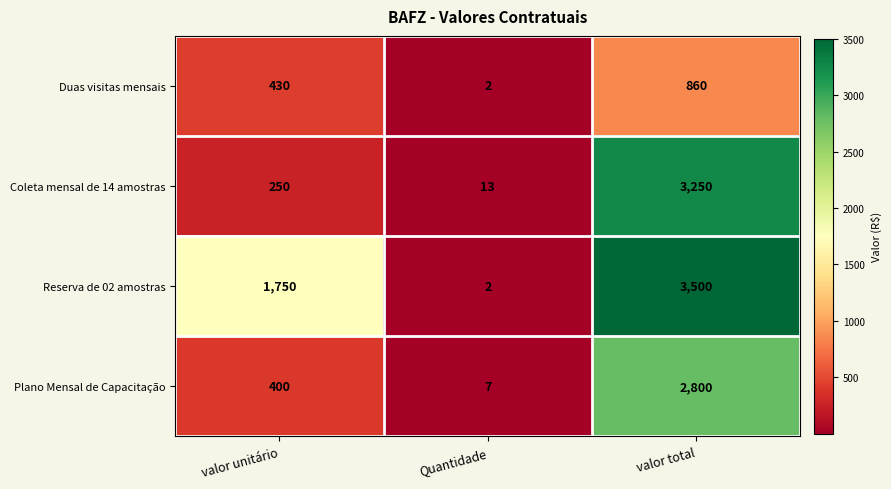

At which category does the chart reach its minimum across all series?

Quantidade